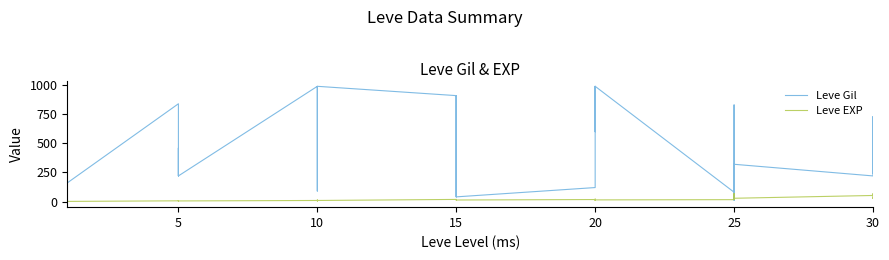

Is this an area chart (filled region under the line)?

No